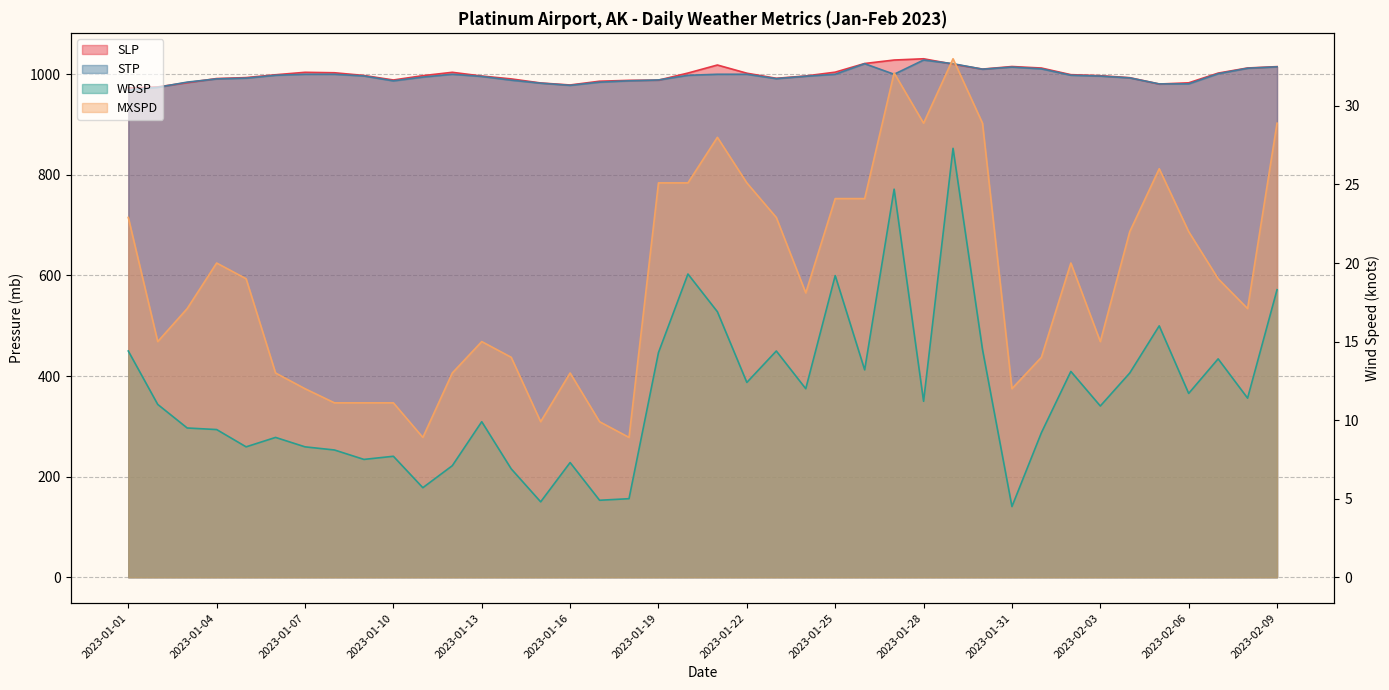

At which category is the sum across all series the highest?

2023-01-29